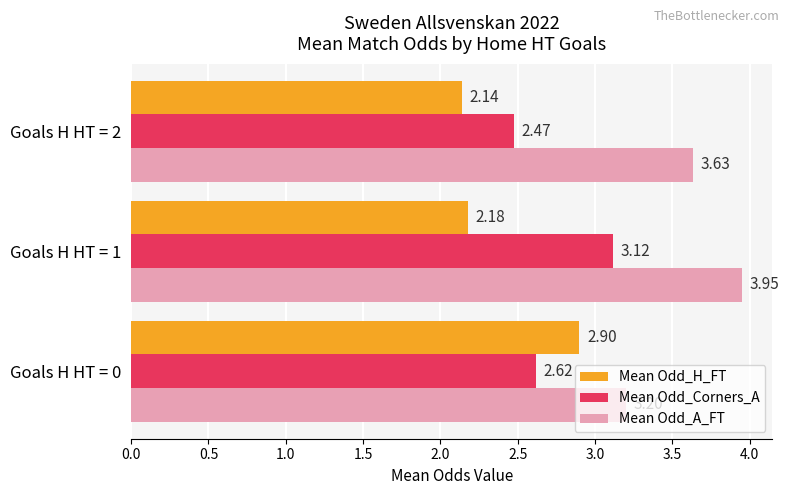

What is the average value of the Mean Odd_Corners_A series?

2.7